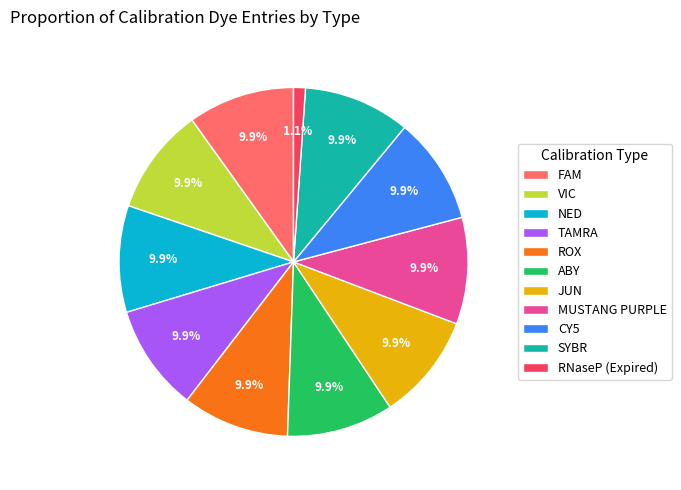

What is the smallest slice in the pie chart?

RNaseP (Expired)